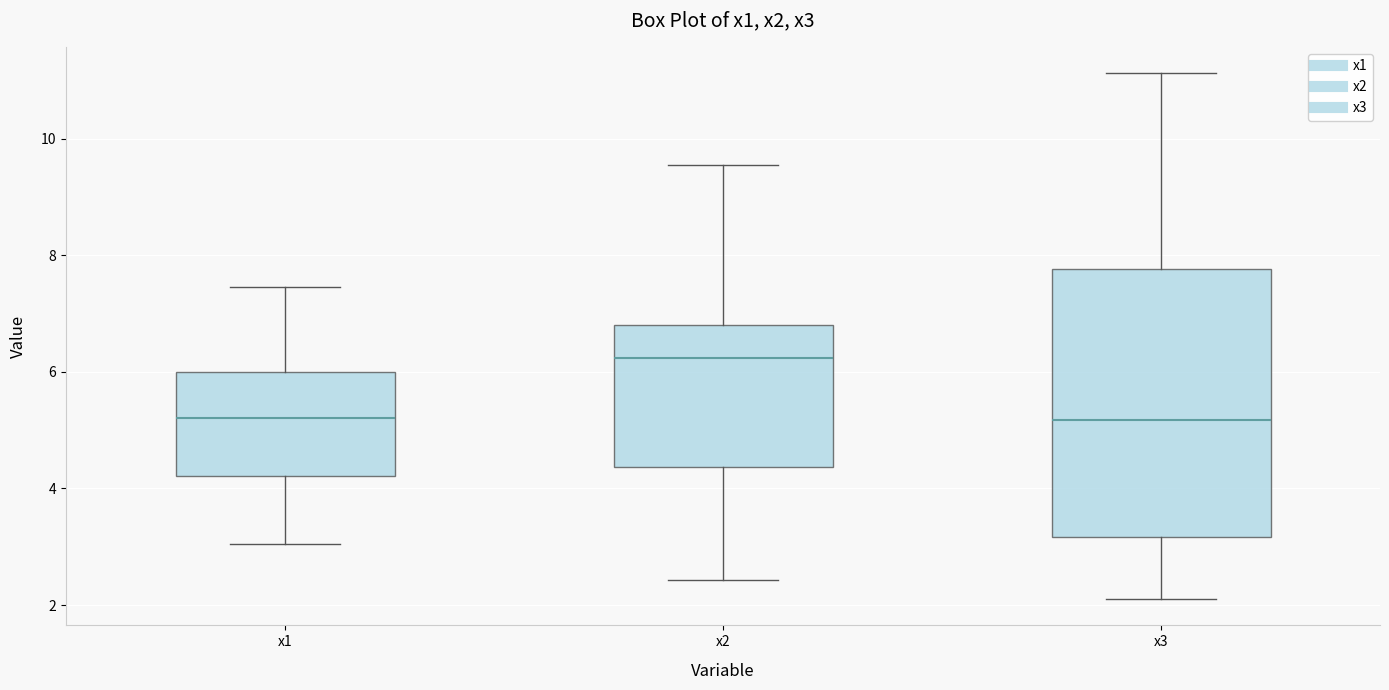

Which box has the highest median line?

x2